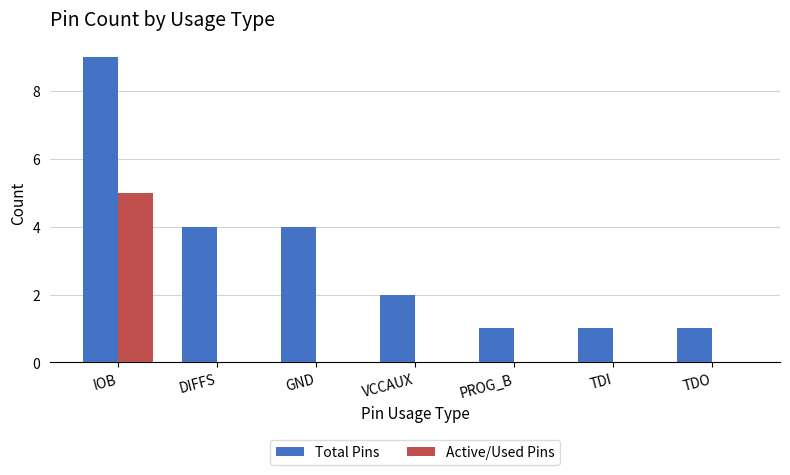

What is the sum of the Total Pins values at DIFFS and GND?

8